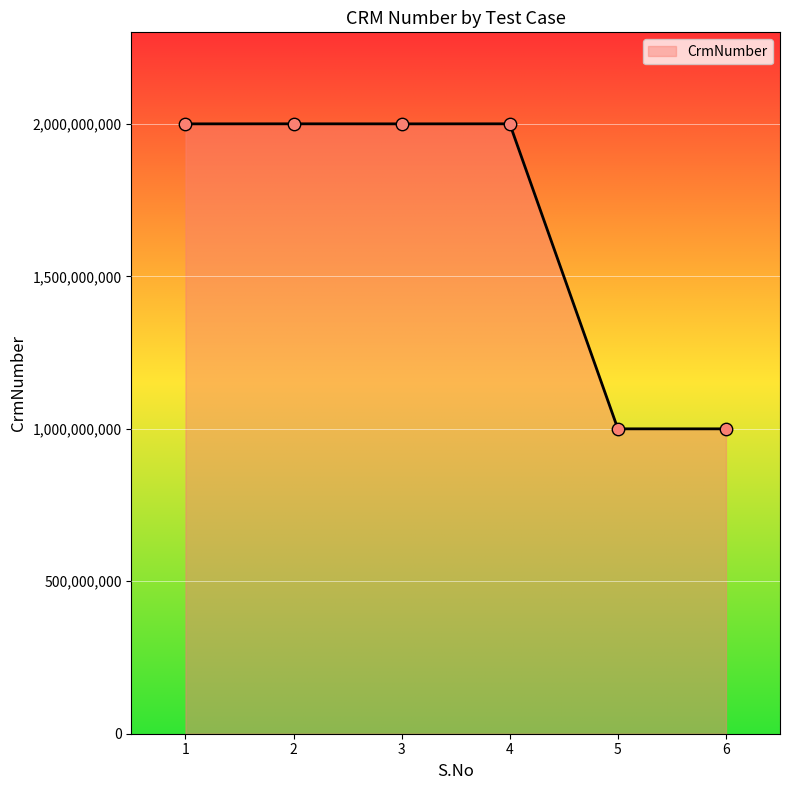

What is the change in value from 2 to 6?

-1000539595